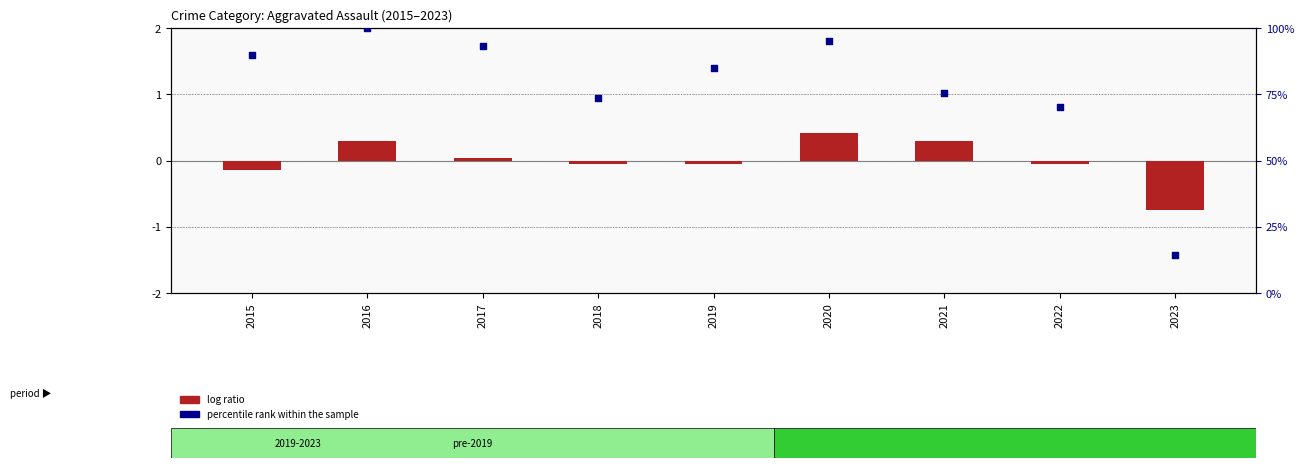

Which series reaches the minimum Y coordinate?

log ratio